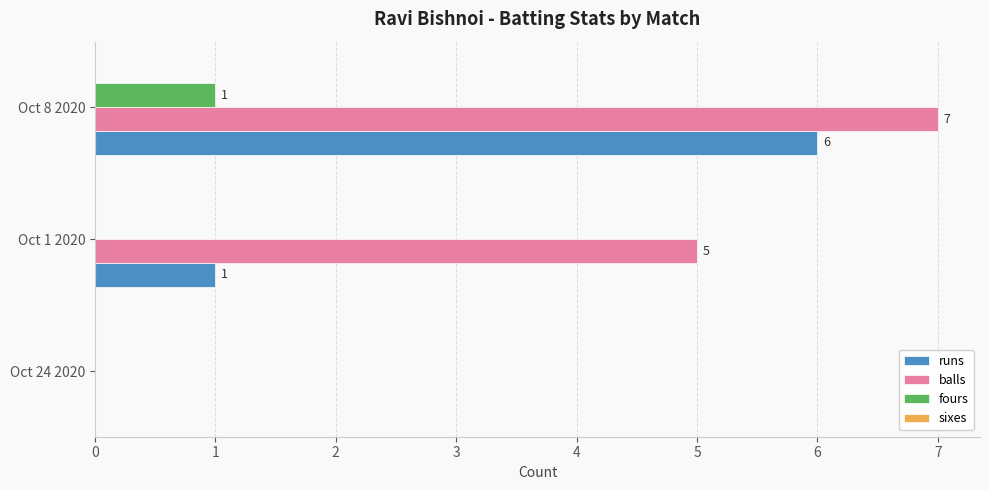

At which label is balls closest to 3?

Oct 1 2020